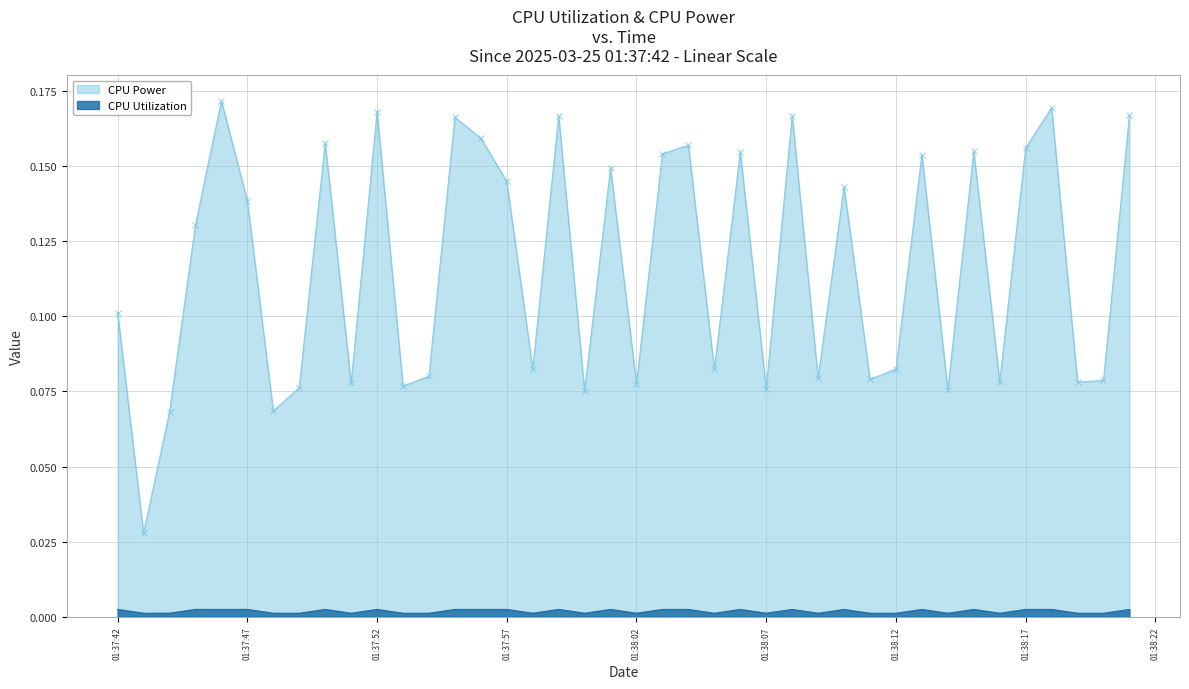

At which label is CPU Utilization closest to 0?

2025-03-25 01:37:53